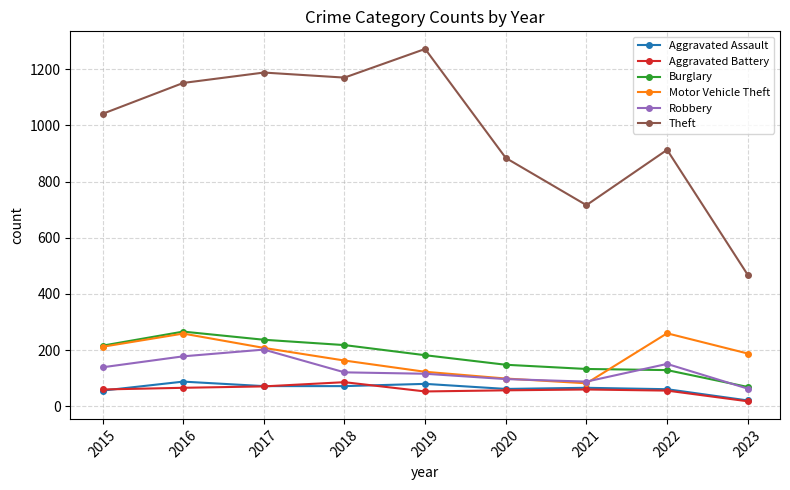

True or false: Motor Vehicle Theft and Theft cross at least once.

False